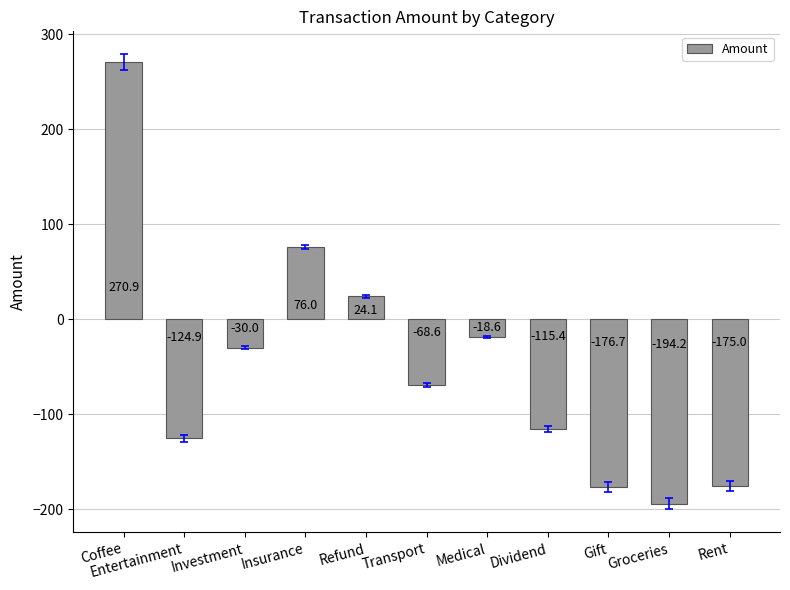

How many negative values are there?

8